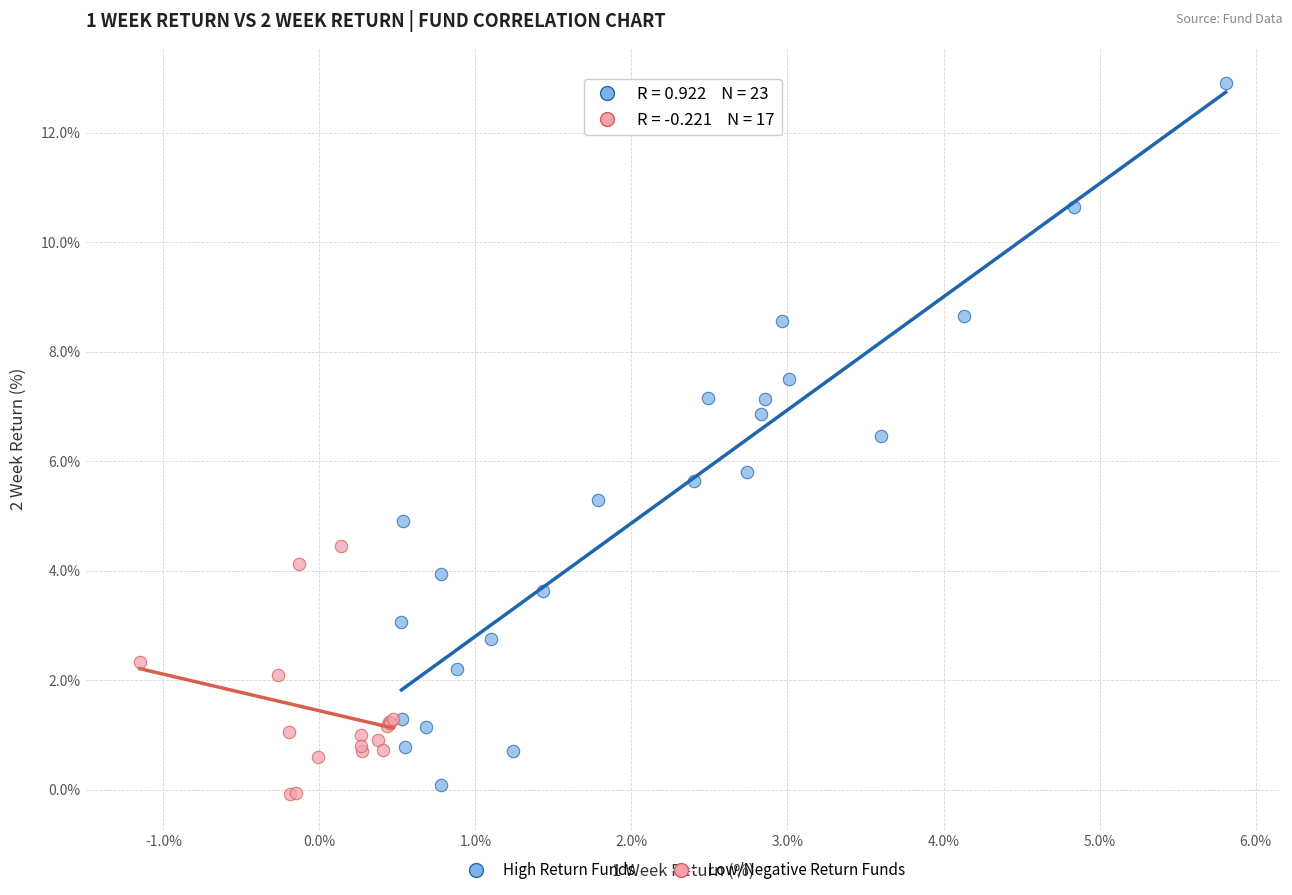

Which series reaches the maximum Y coordinate?

High Return Funds